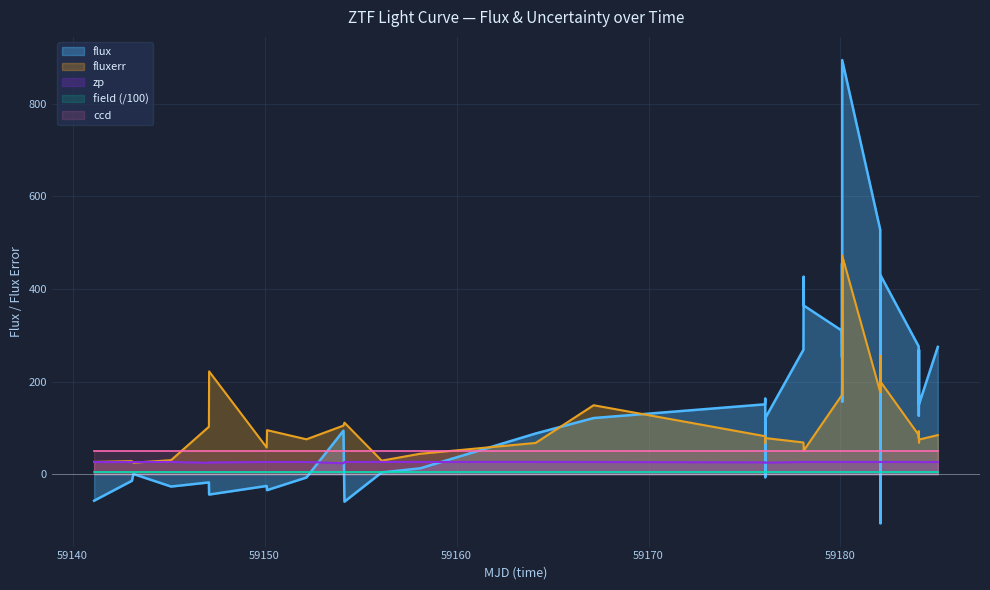

What is the value of the flux point at the 29th from the left?

894.5